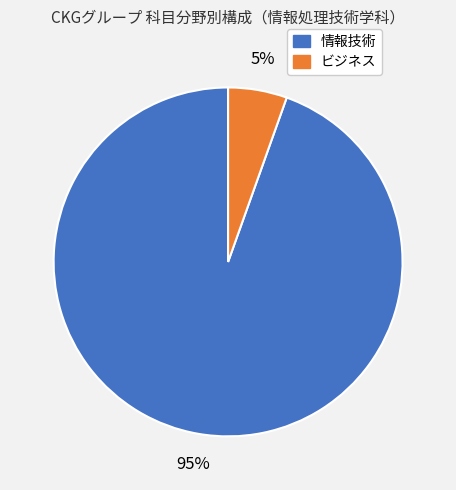

Do ビジネス and 情報技術 together represent more than half of the pie?

Yes